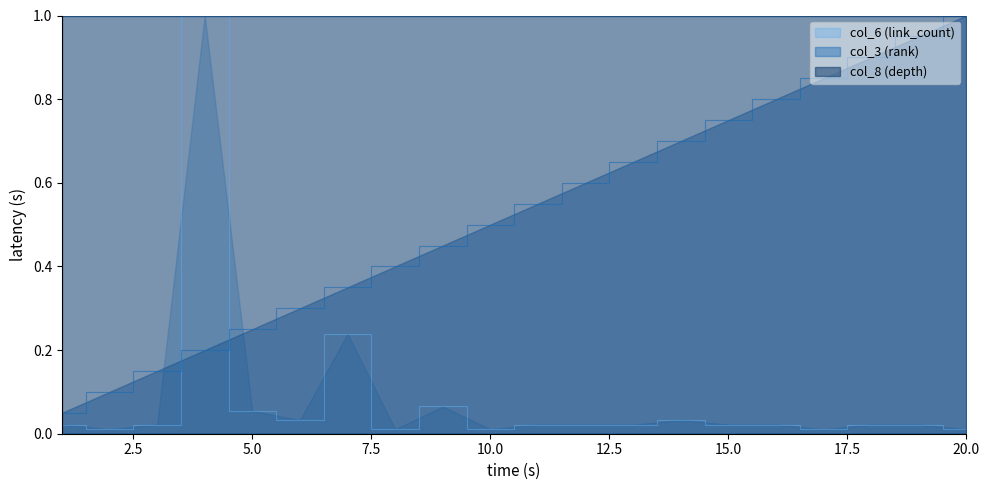

What is the value of the col_3 (rank) point at the 1st from the left?

0.1